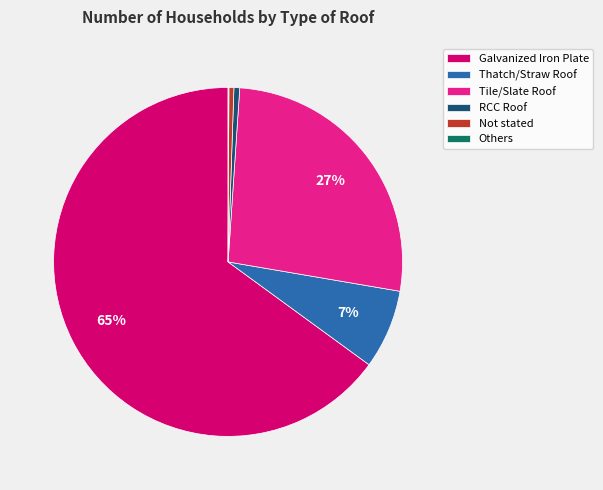

The Tile/Slate Roof slice represents 19% of the pie. True or false?

False